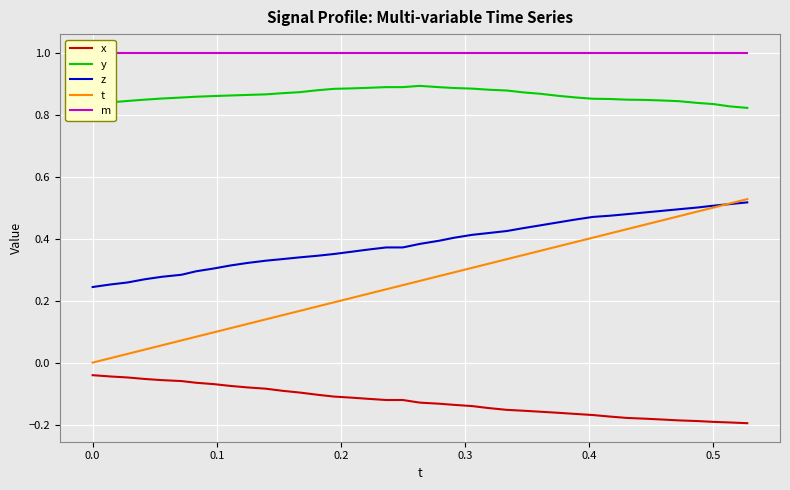

True or false: y and z intersect in this chart.

False